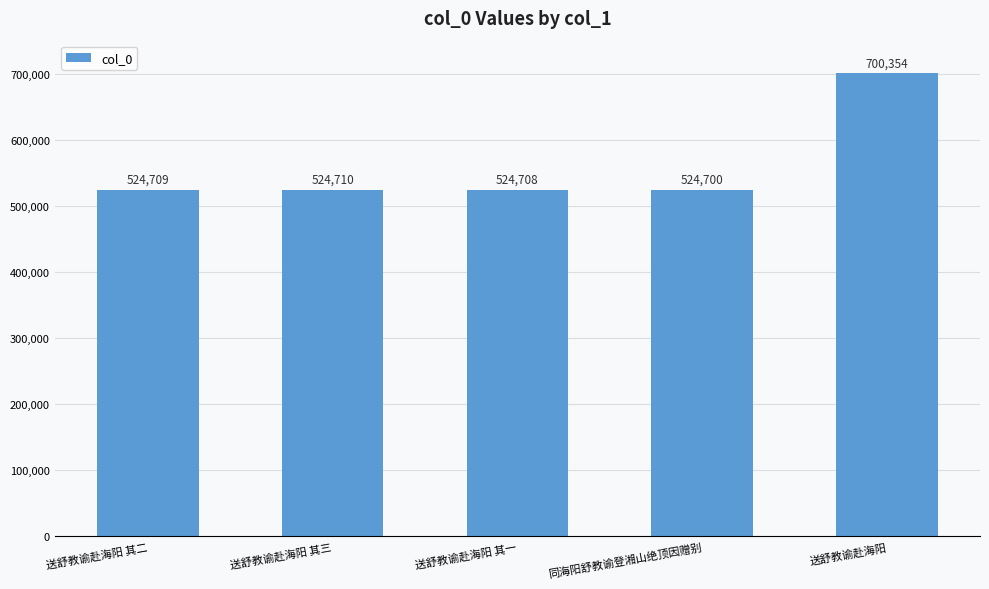

What is the difference between the maximum and minimum values?

175654